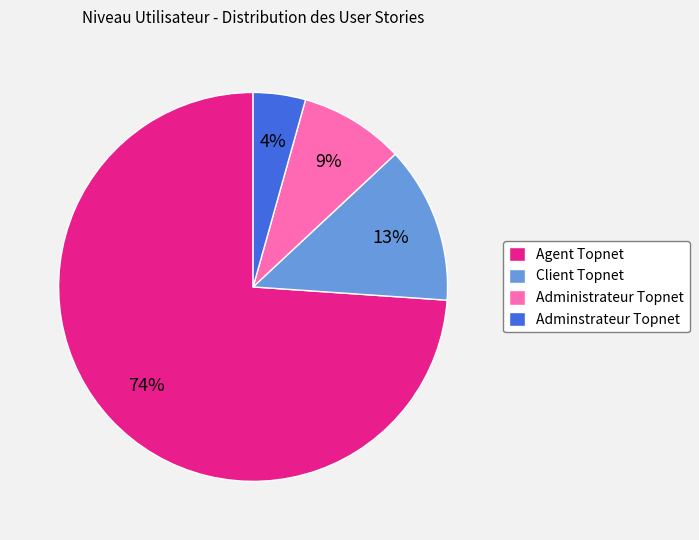

Which has a higher value, Administrateur Topnet or Adminstrateur Topnet?

Administrateur Topnet